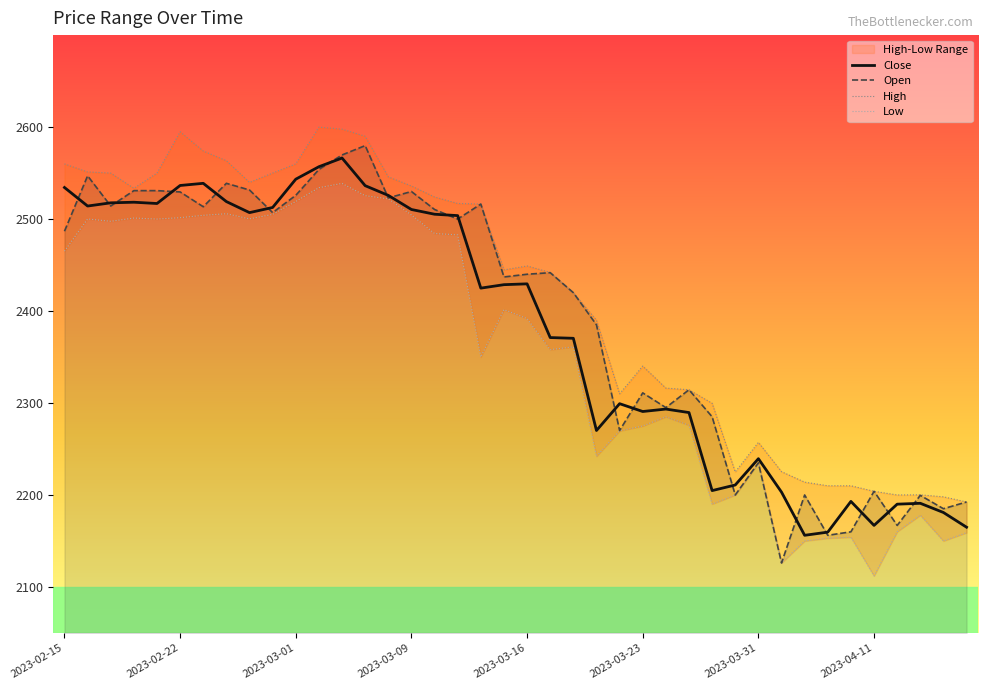

How many lines are shown in the chart?

4